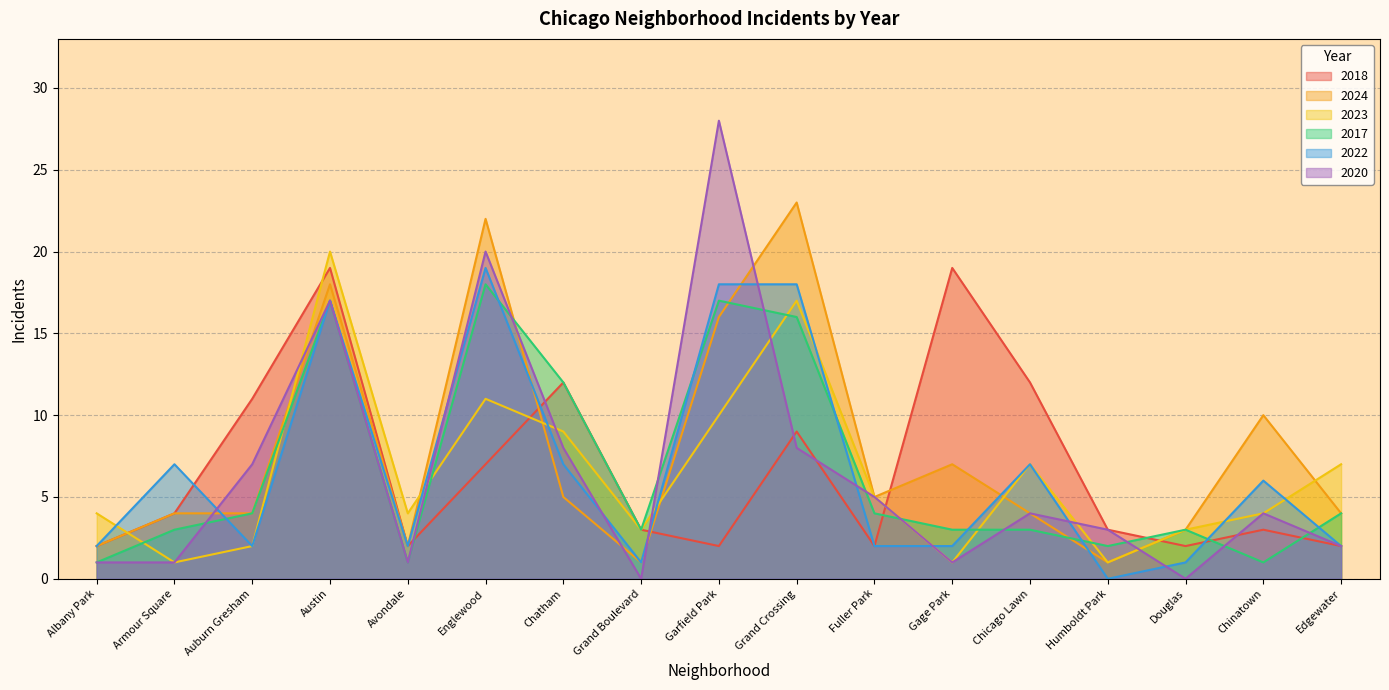

Where is the first local maximum for 2018?

Austin